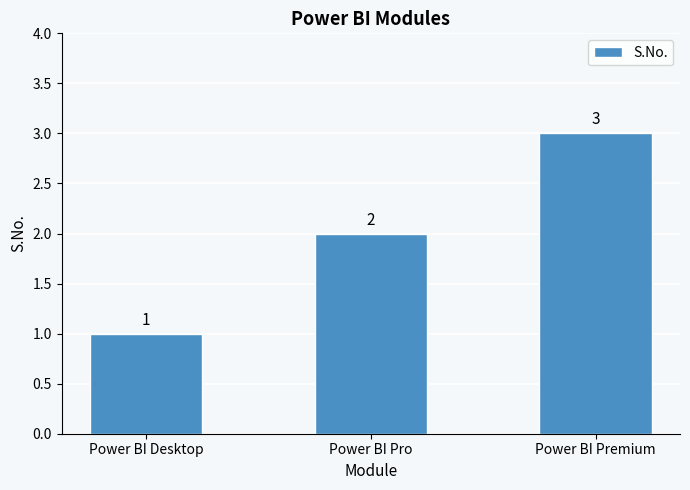

What value does the data have at Power BI Pro?

2